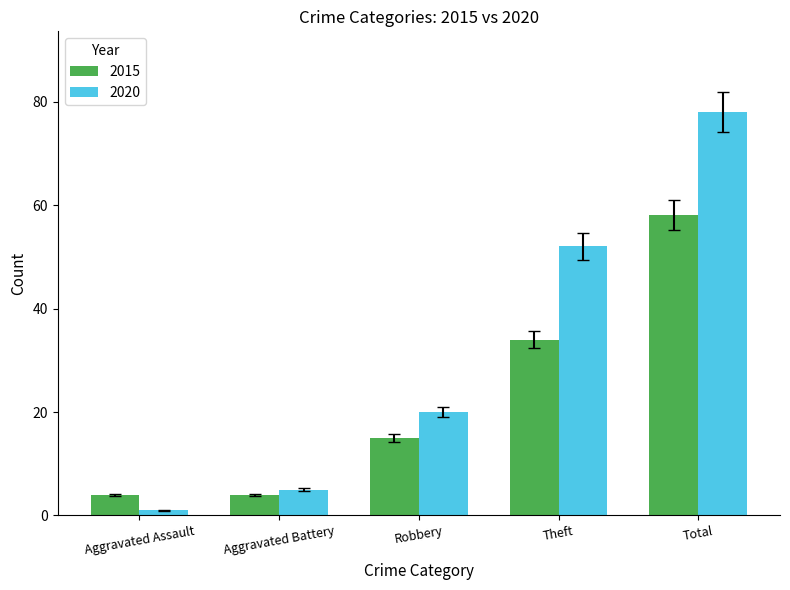

What is the value of the 2020 bar at the 4th from the left?

52